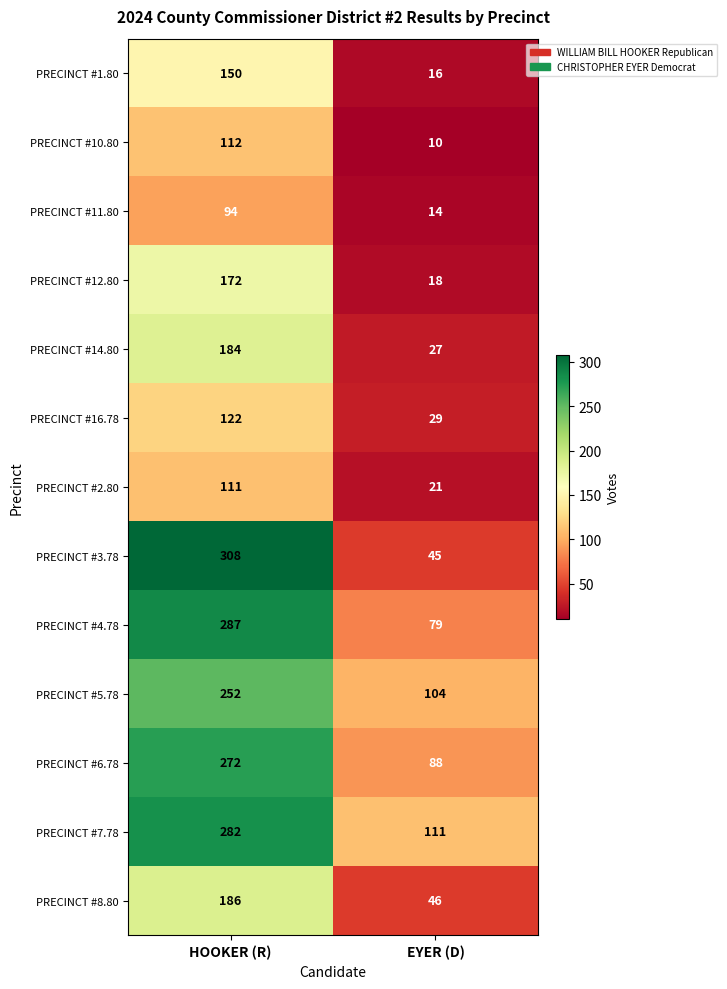

Which category has the lowest value in the PRECINCT #16.78 series?

EYER (D)